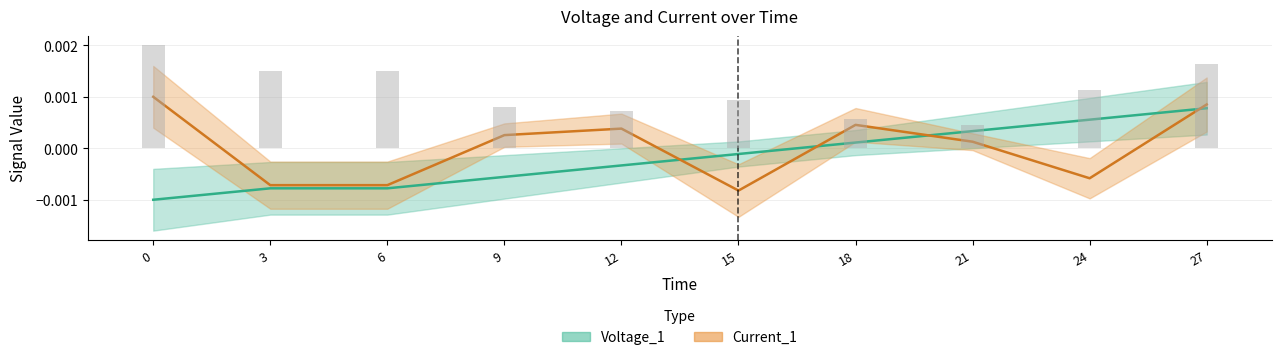

Which series has the largest total across all categories?

Current_1